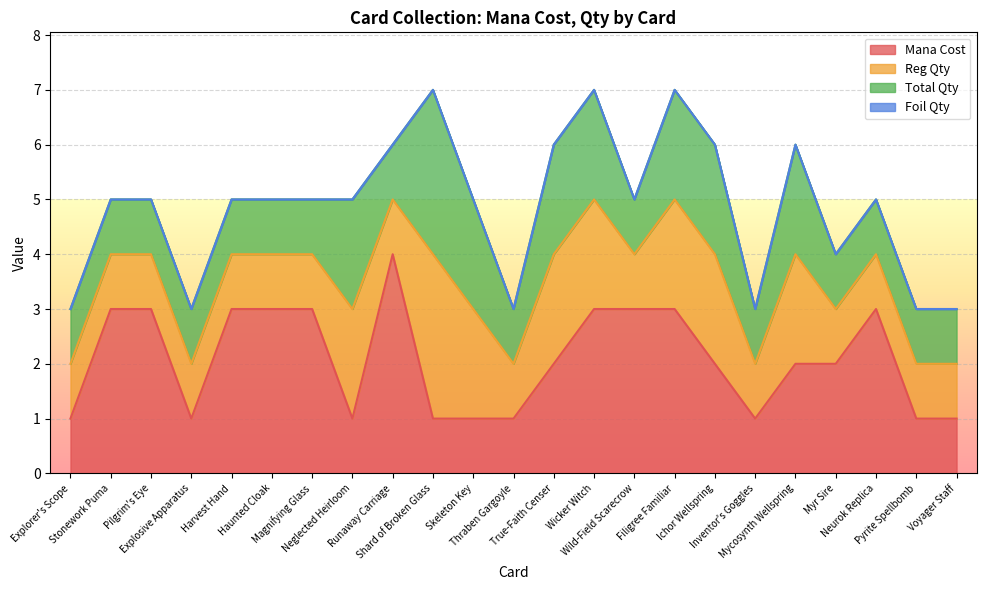

What is the label of the 19th point from the left?

Mycosynth Wellspring